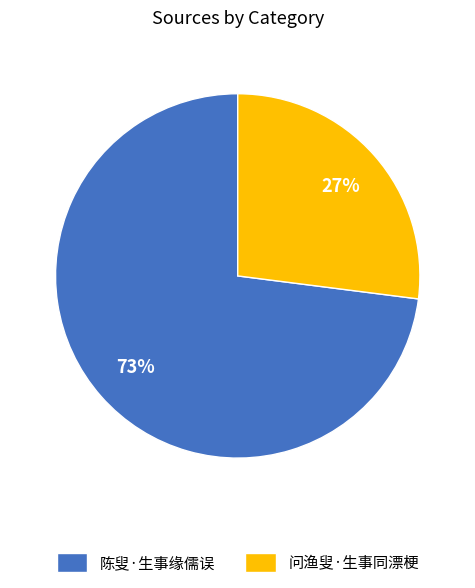

What is the ratio of the value at 问渔叟·生事同漂梗 to the value at 陈叟·生事缘儒误?

0.4